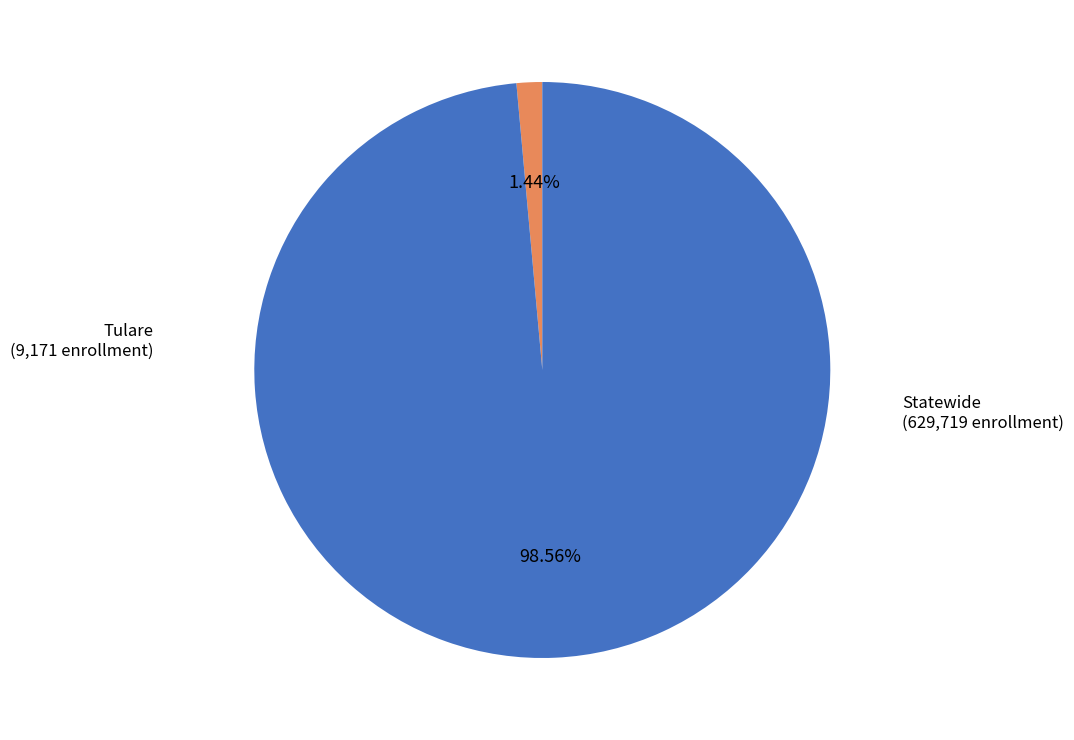

Does any single category account for the majority?

Yes